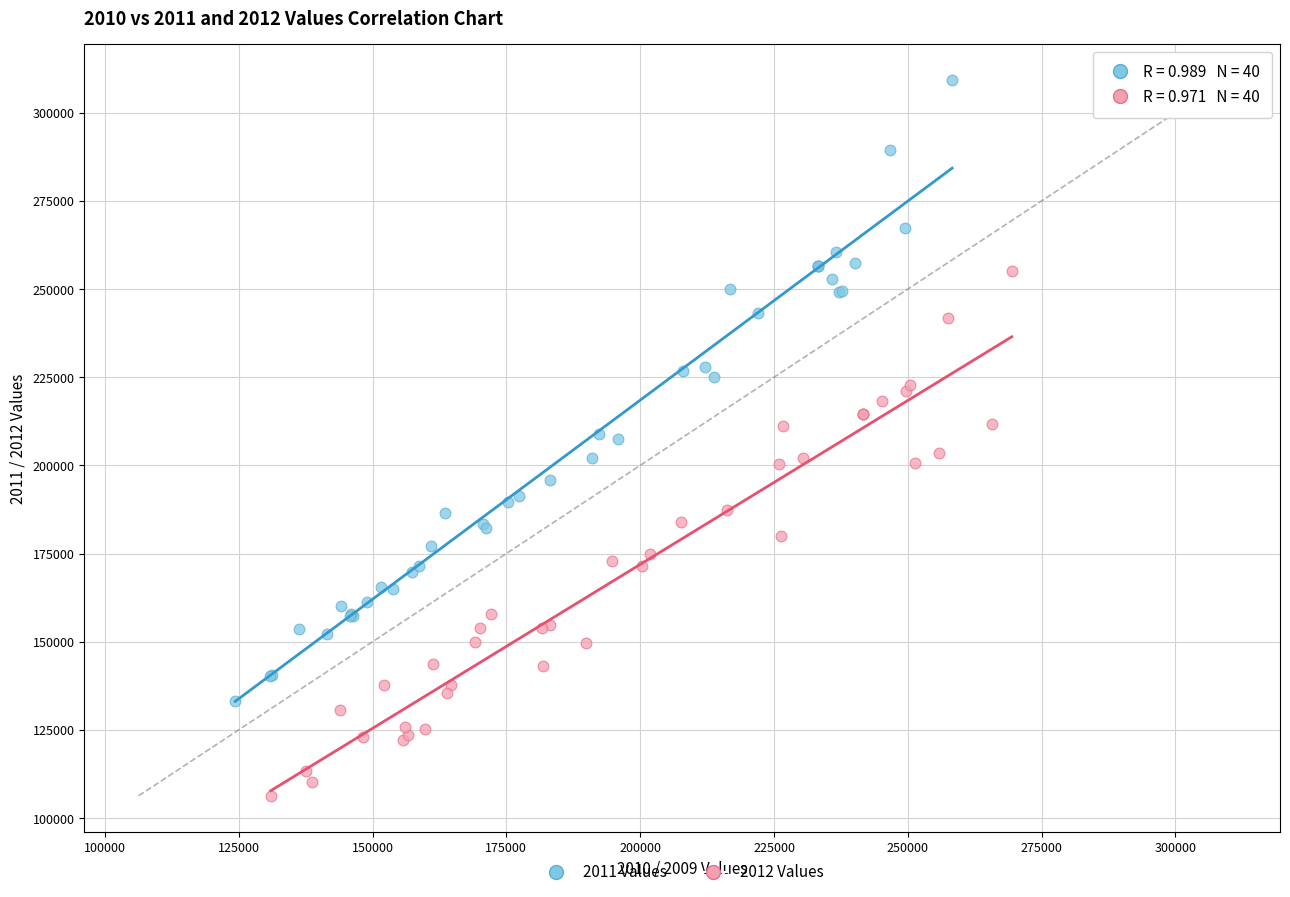

Which series has the widest spread of Y values?

2011 Values